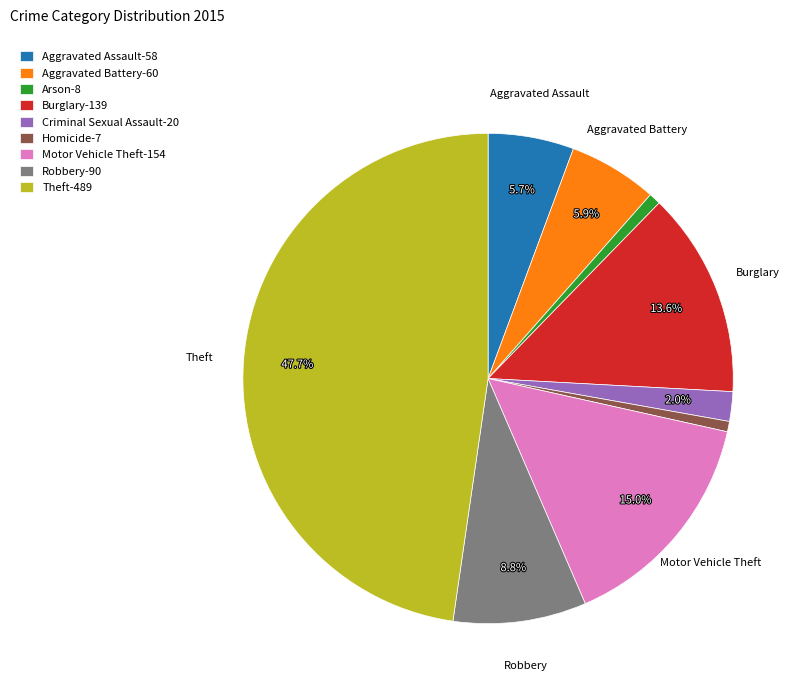

Is there a majority slice in this chart?

No